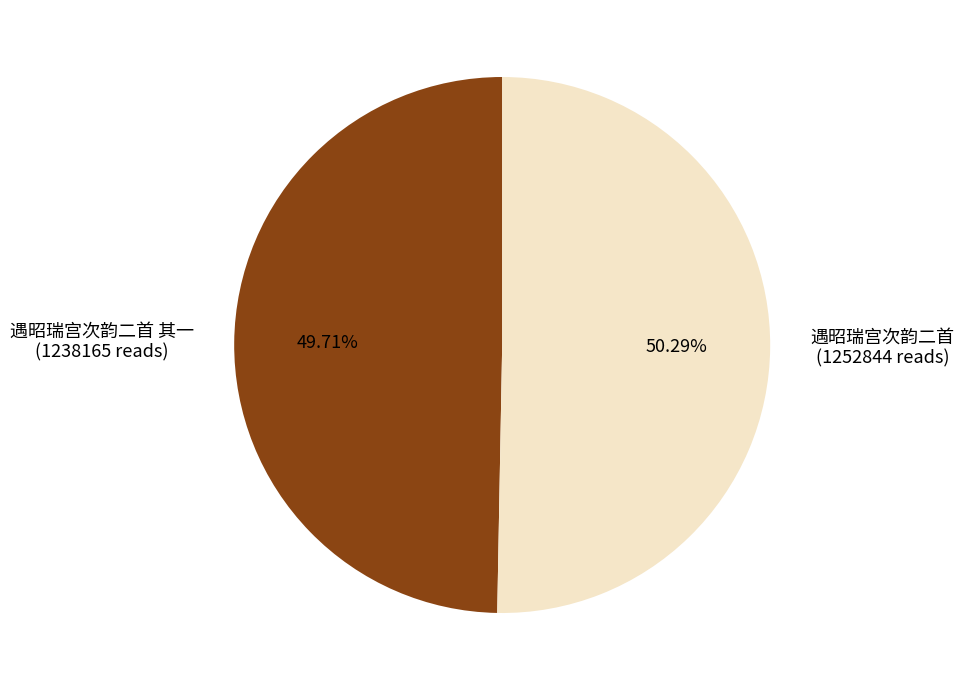

Does any single category account for the majority?

Yes